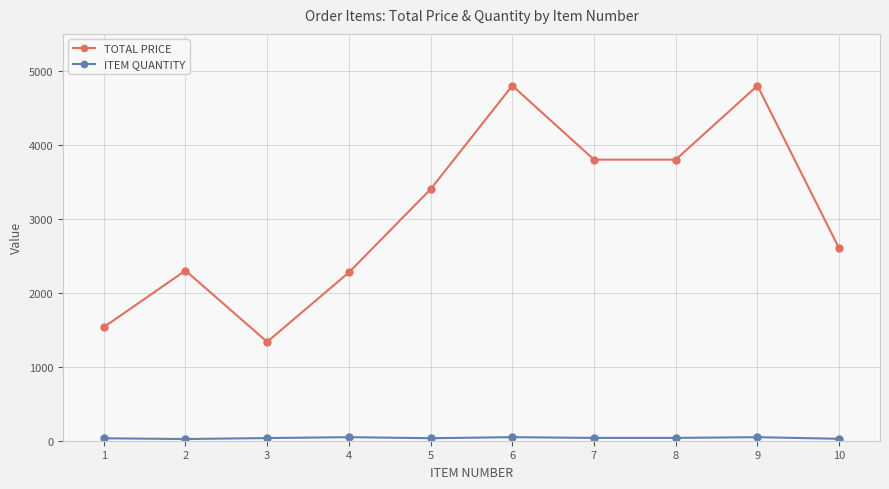

What is the minimum value for TOTAL PRICE?

1336.7